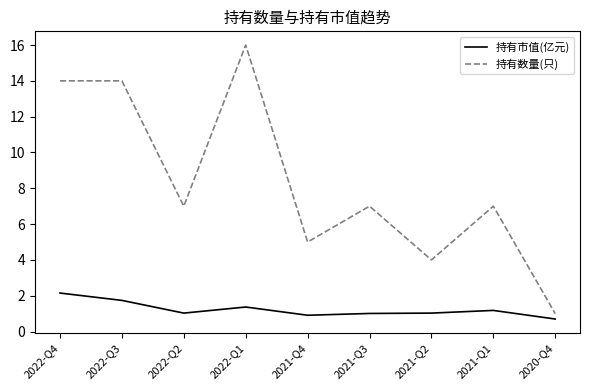

True or false: 持有数量(只) and 持有市值(亿元) cross at least once.

False